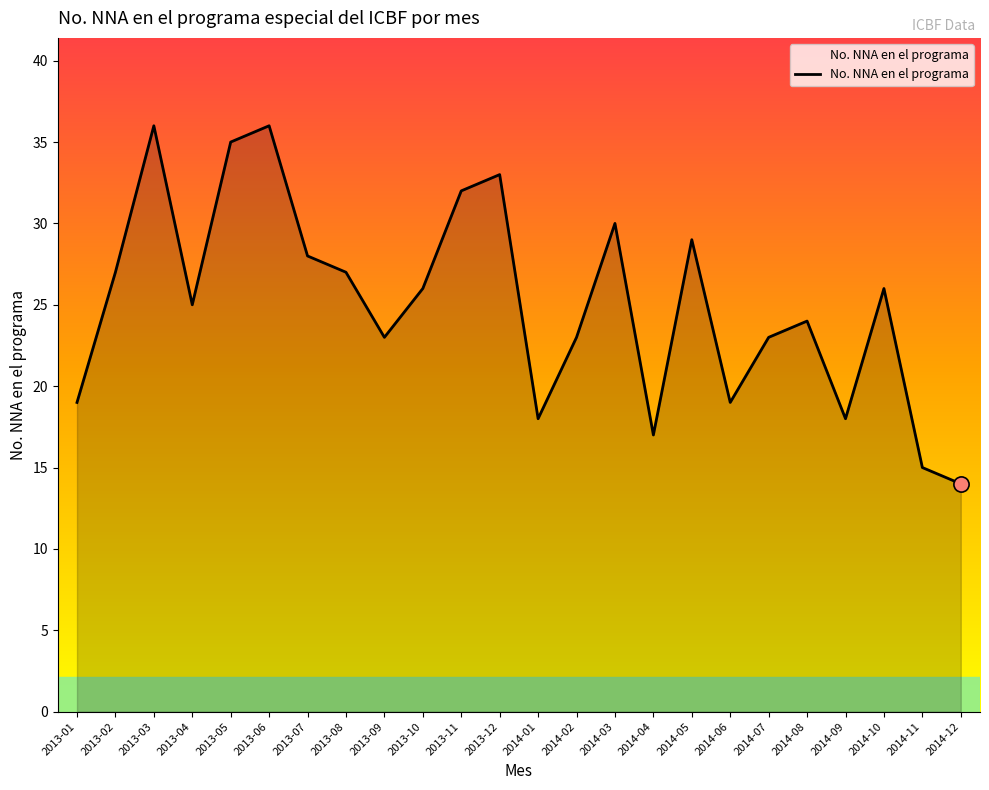

Approximately how many times larger is the value at 2014-04 compared to 2013-09?

0.7